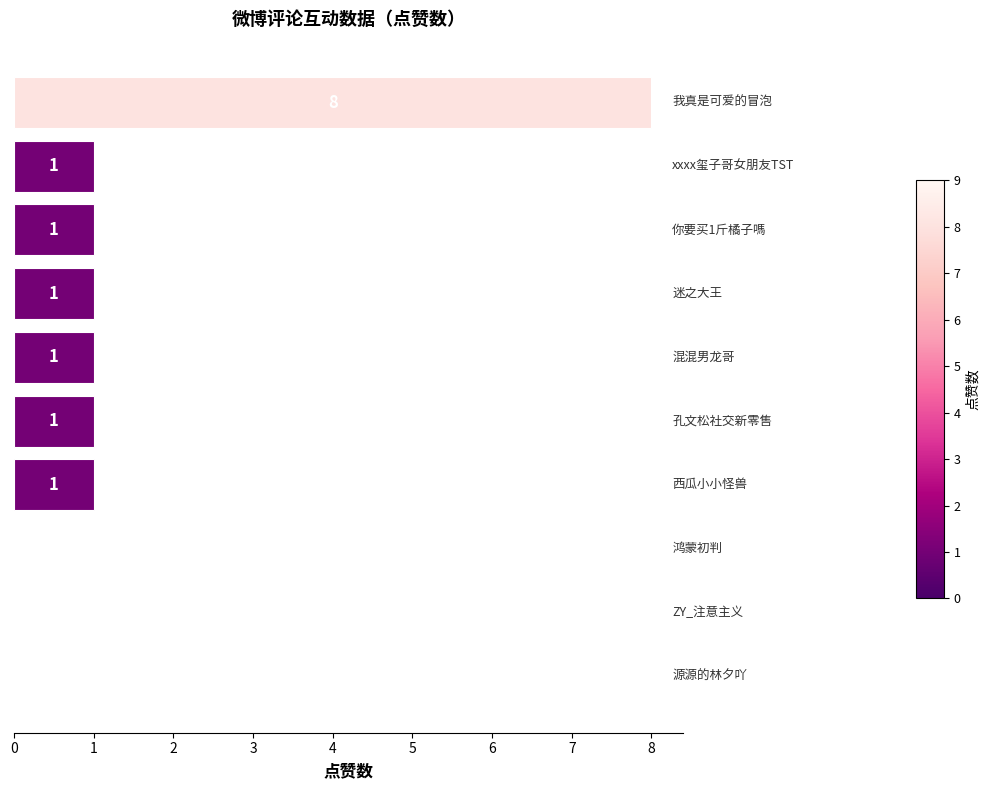

What is the sum of all values?

14